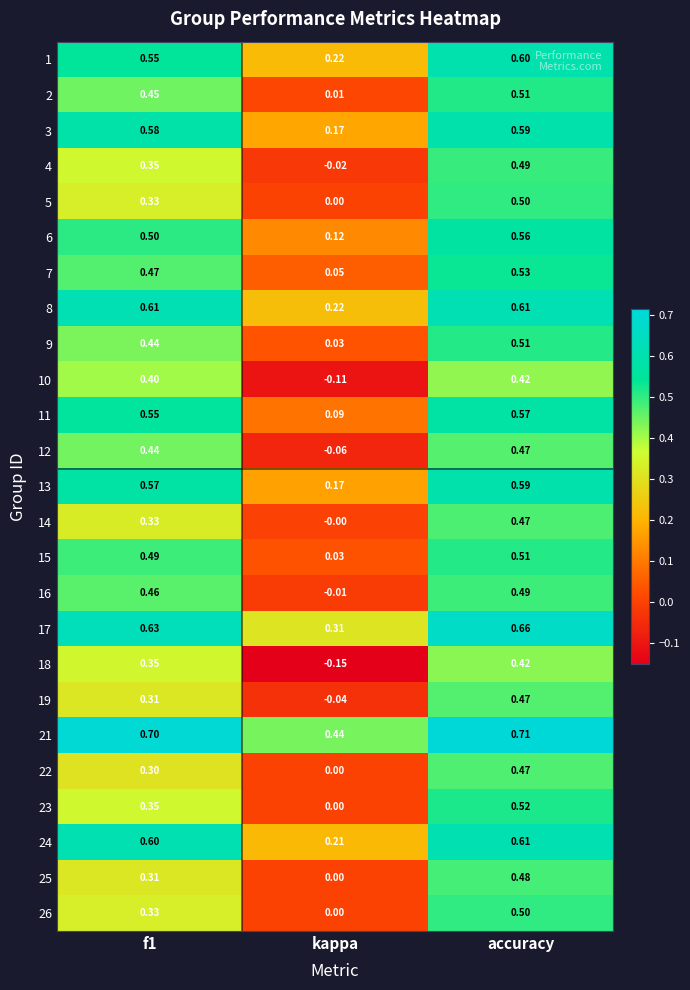

At how many categories does at least one series exceed 0?

3